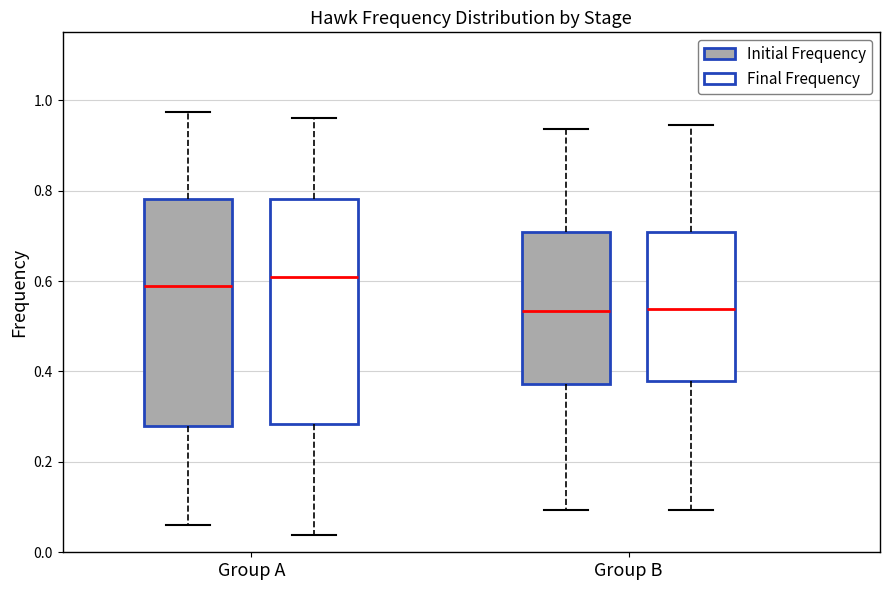

Reading left to right, transcribe this box plot: for each box, give where its median line is, the range the box spans, and where its two whiskers end, as read against the y-axis. The values are not printed on the chart, so give them approximately, as read against the axis.

Group A (Initial Frequency): median 0.58, box 0.28 to 0.78, whiskers 0.06 to 0.98
Group A (Final Frequency): median 0.60, box 0.28 to 0.78, whiskers 0.04 to 0.96
Group B (Initial Frequency): median 0.54, box 0.38 to 0.70, whiskers 0.10 to 0.94
Group B (Final Frequency): median 0.54, box 0.38 to 0.70, whiskers 0.10 to 0.94